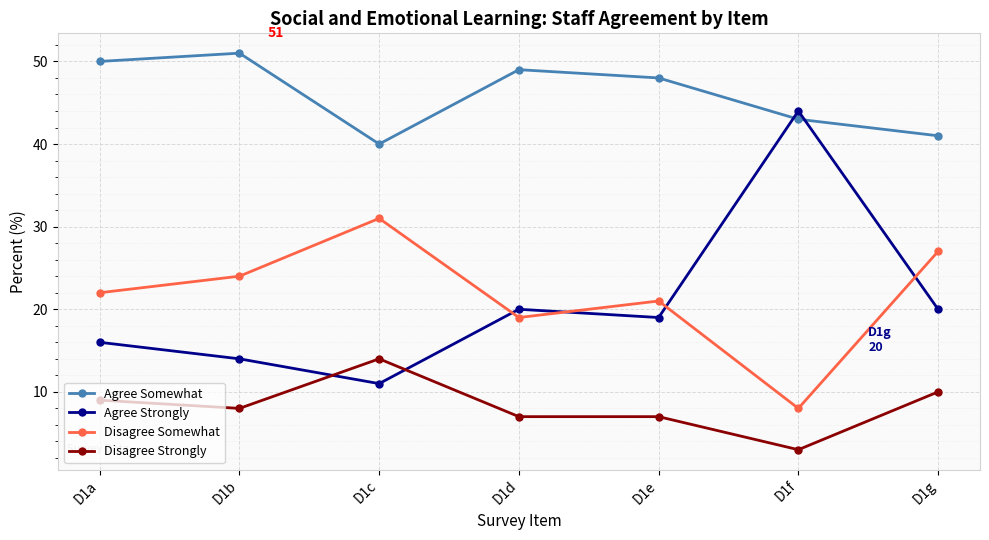

True or false: Agree Strongly has a value of 20 at D1d.

True